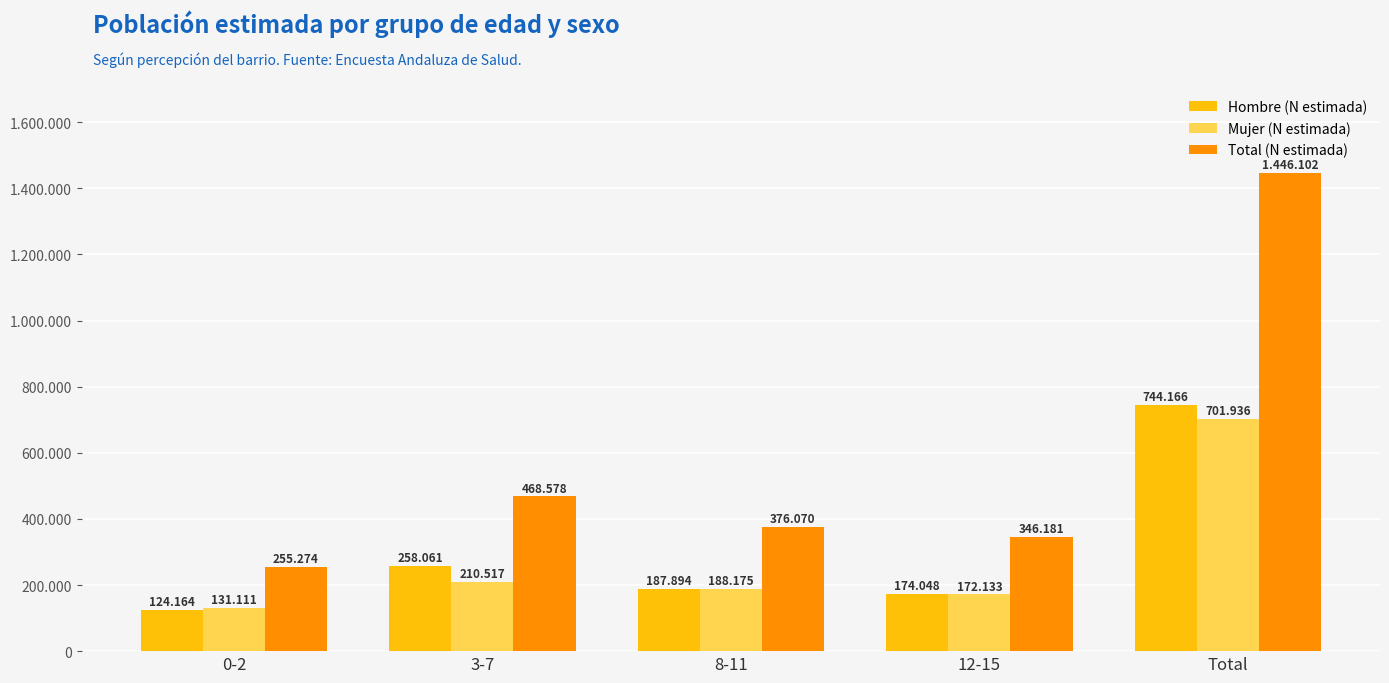

Rank the categories by Hombre (N estimada) value from highest to lowest.

Total, 3-7, 8-11, 12-15, 0-2